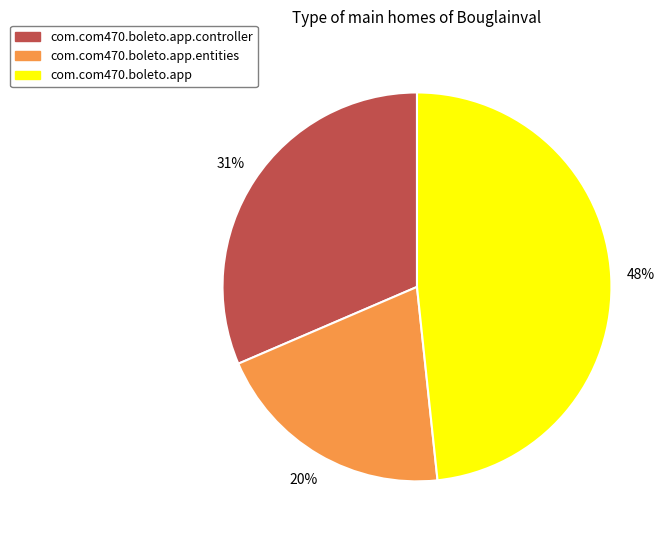

To the nearest percent, what is the difference between the largest and smallest slice percentages?

28%